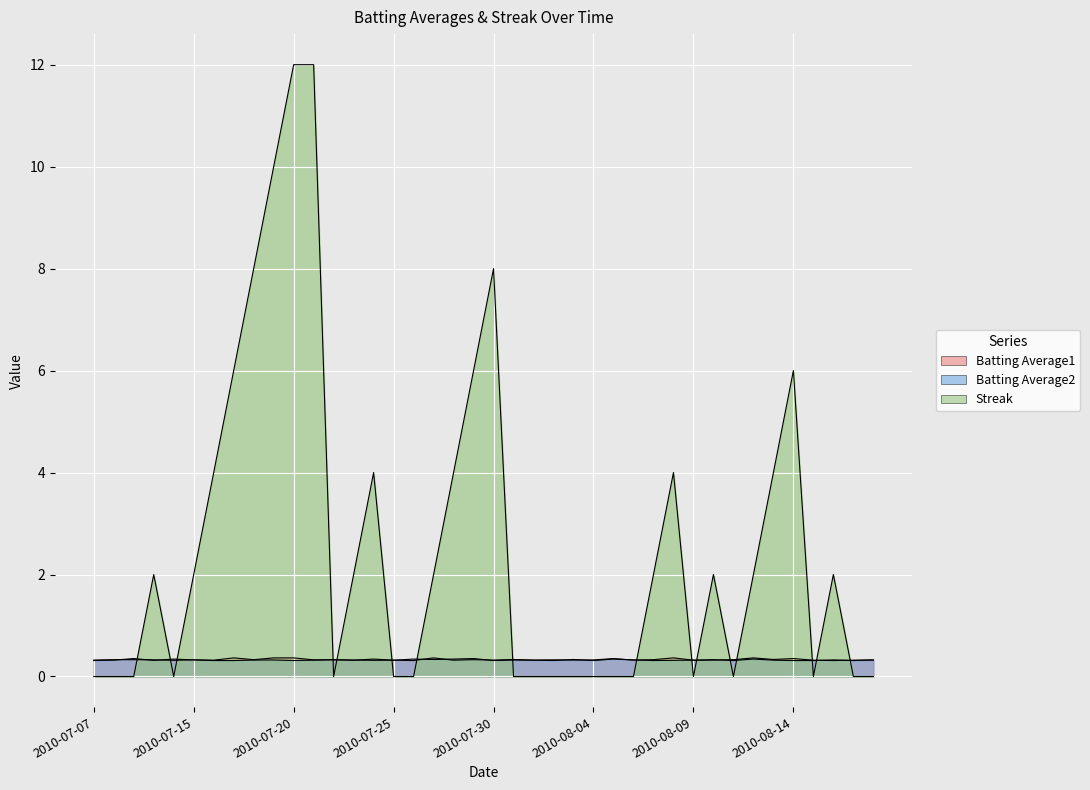

Which series ends up on top after the final intersection of Batting Average1 and Batting Average2?

Batting Average1